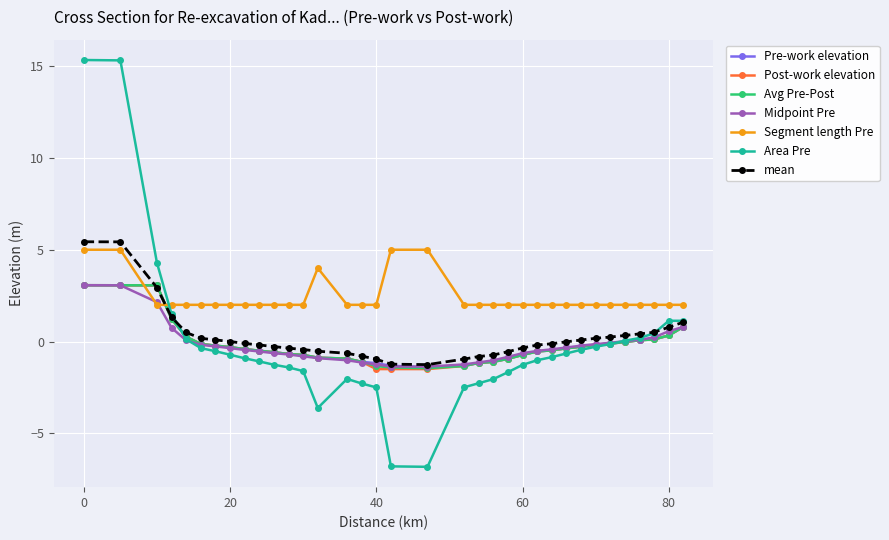

What is the average value of the Post-work elevation series?

-0.2